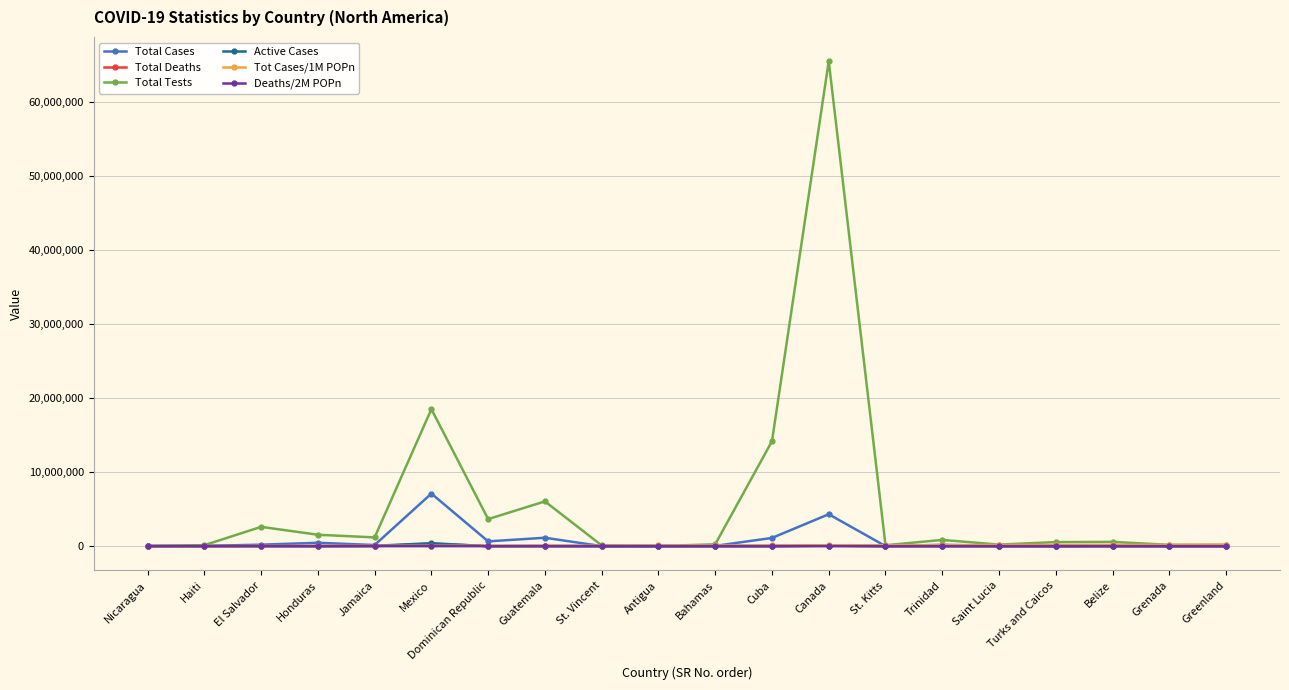

What is the label of the 12th point from the right?

St. Vincent